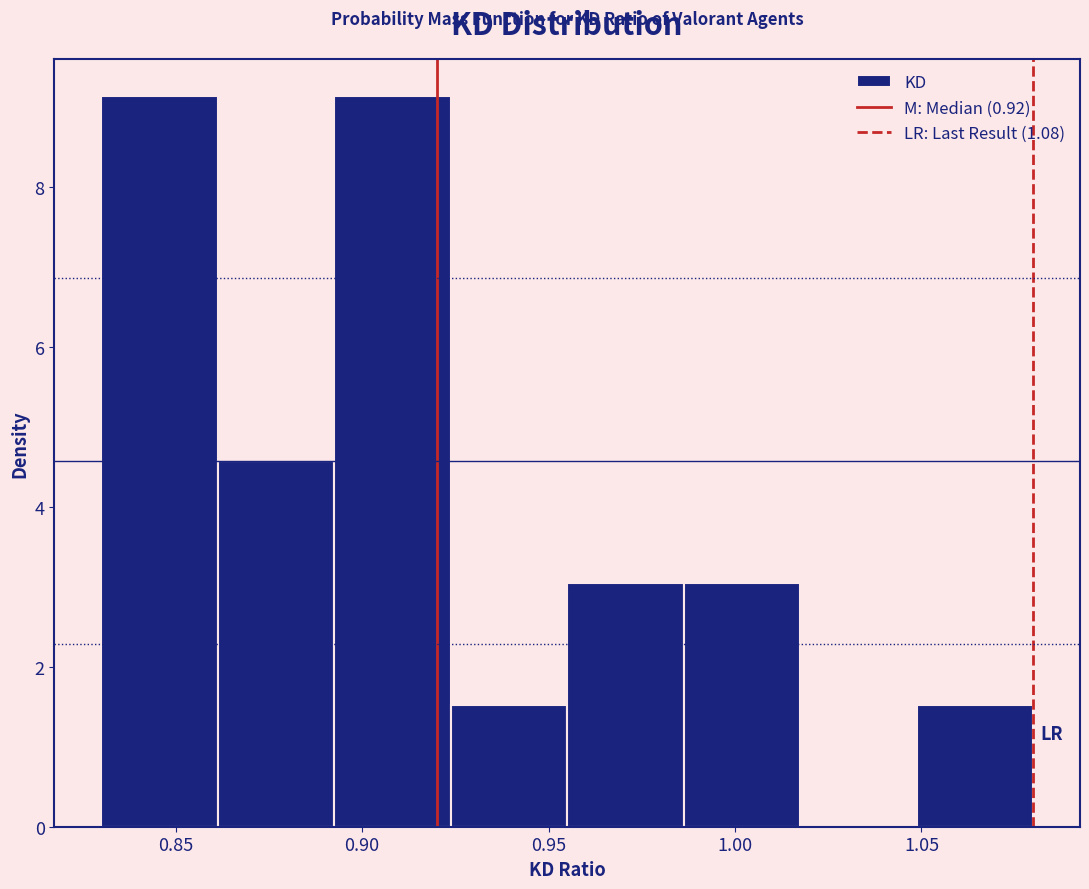

Reading left to right, transcribe this chart: for each bar, give the range it covers on the x-axis and its height. Neither the bar edges nor the heights are printed on the chart, so give them approximately, as read against the axes.

0.830 to 0.860: 9.2
0.860 to 0.895: 4.6
0.895 to 0.925: 9.2
0.925 to 0.955: 1.6
0.955 to 0.985: 3.0
0.985 to 1.020: 3.0
1.020 to 1.050: 0
1.050 to 1.080: 1.6